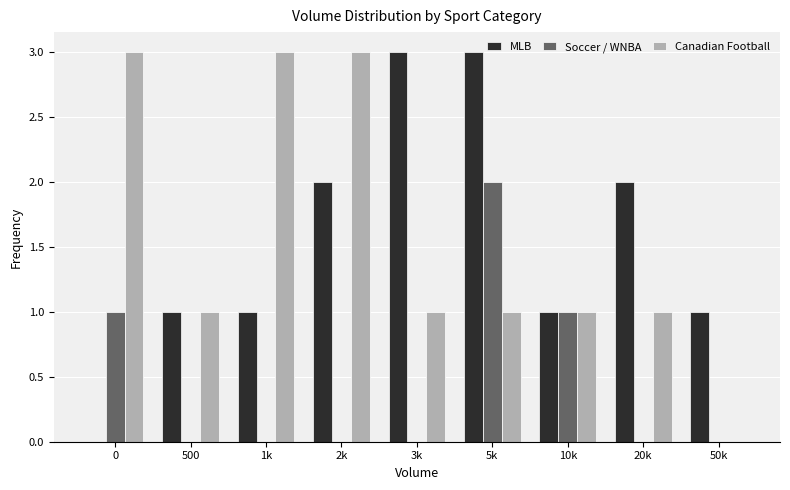

Which series changed the most between 3k and 20k?

MLB